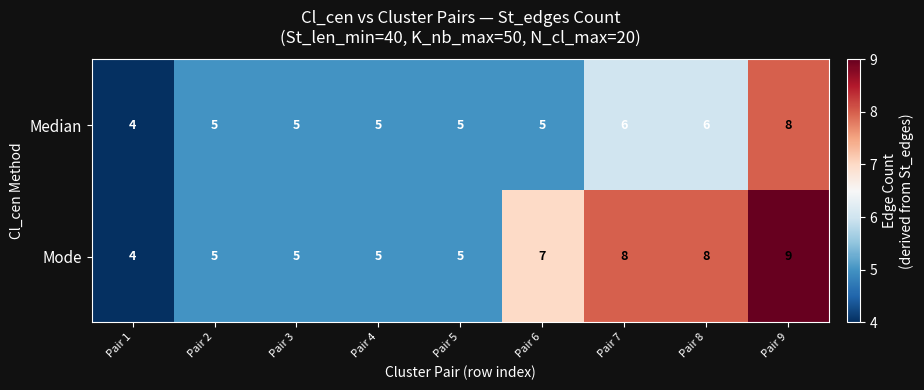

At which category is the sum across all series the highest?

Pair 9